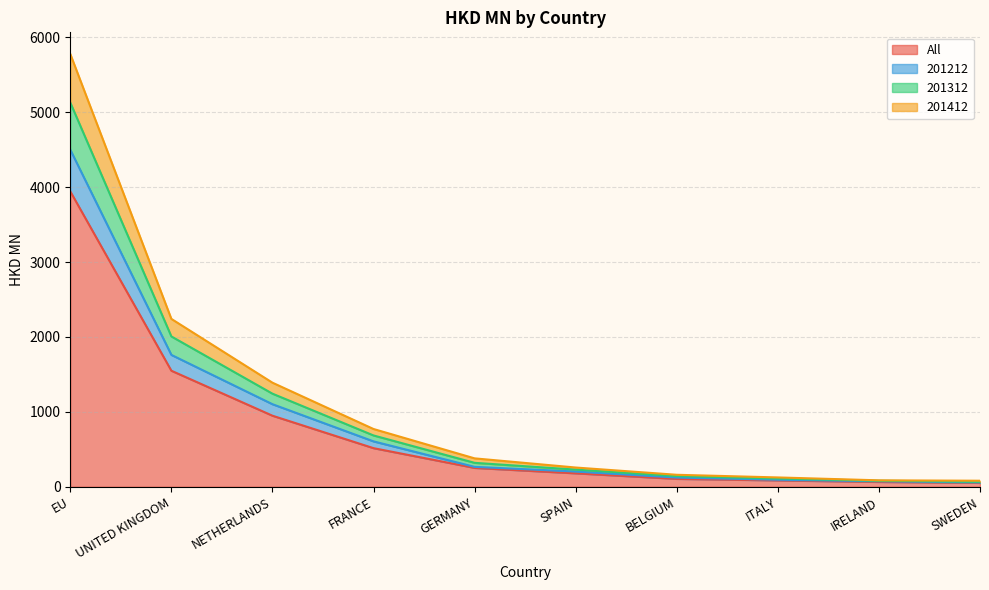

What is the maximum value for All?

3942.8